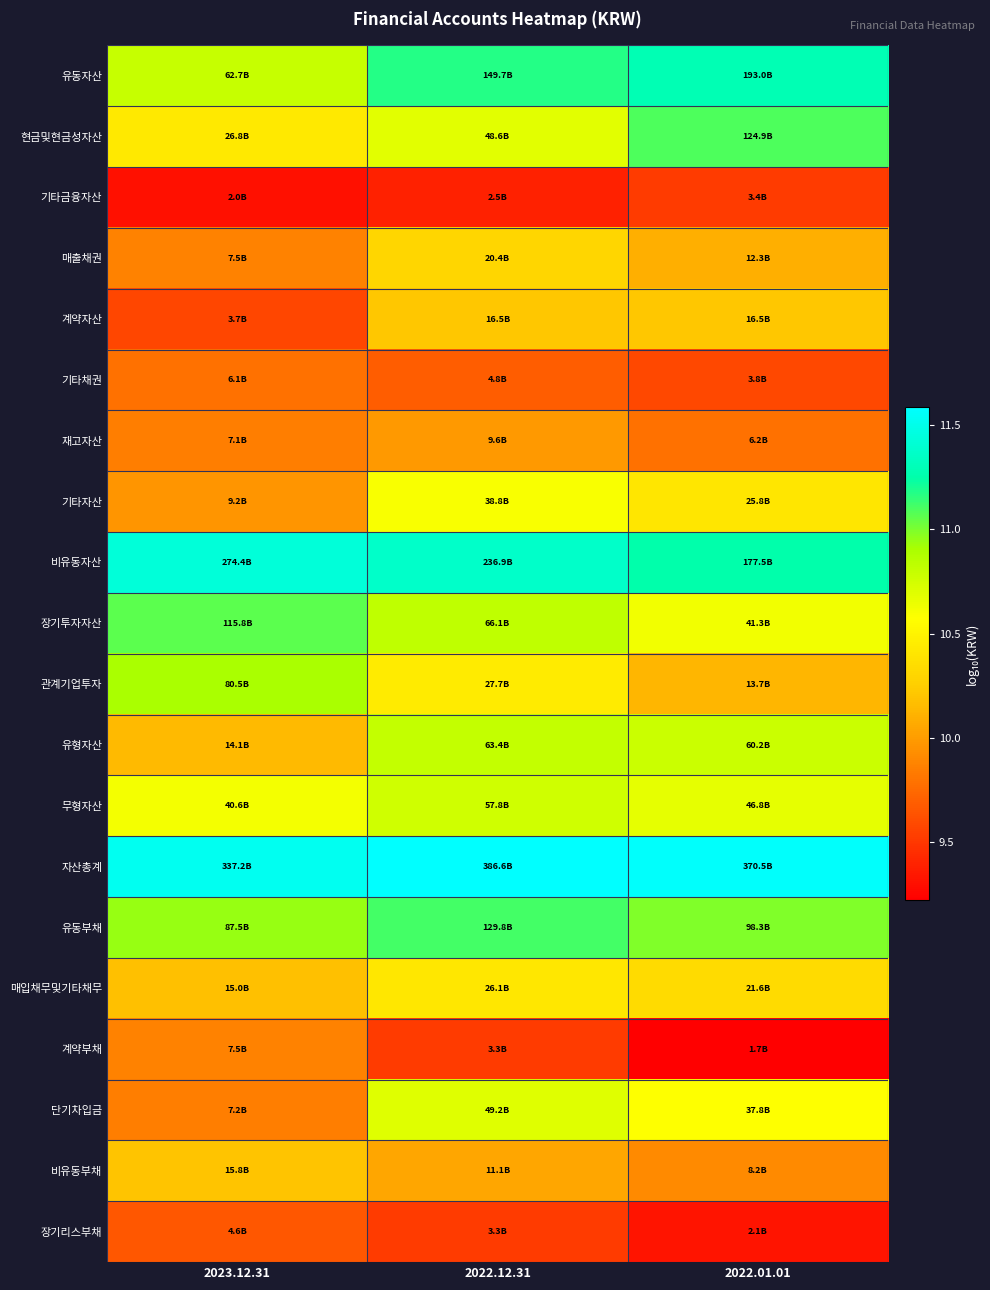

At which category is the sum across all series the highest?

2022.12.31